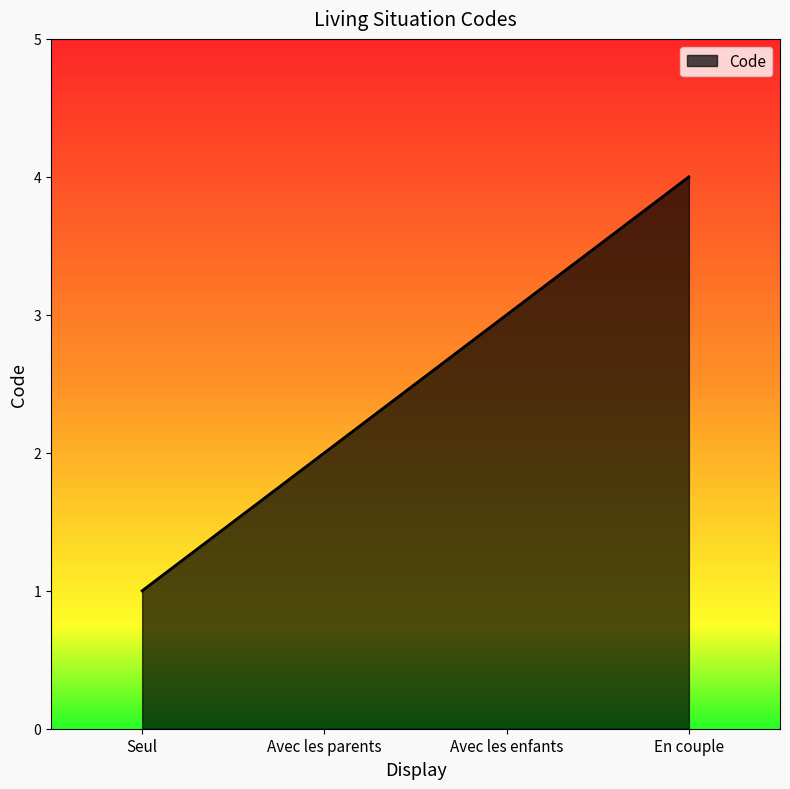

How many lines are shown in the chart?

1